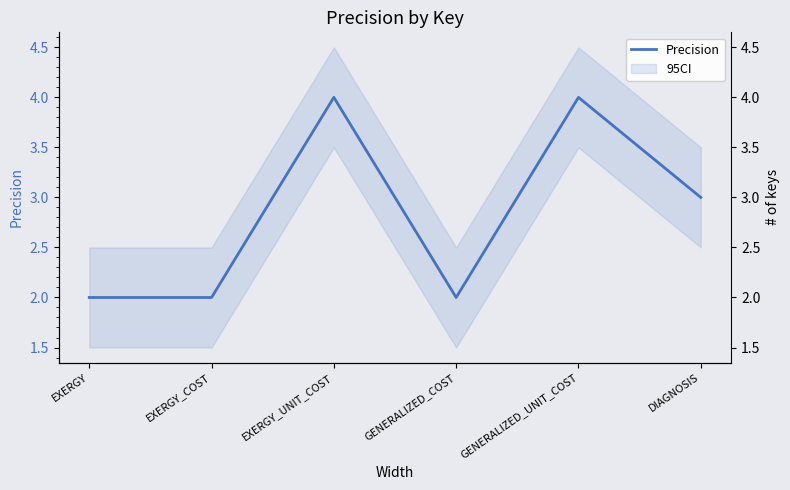

Rank the categories by value from highest to lowest.

EXERGY_UNIT_COST, GENERALIZED_UNIT_COST, DIAGNOSIS, EXERGY, EXERGY_COST, GENERALIZED_COST